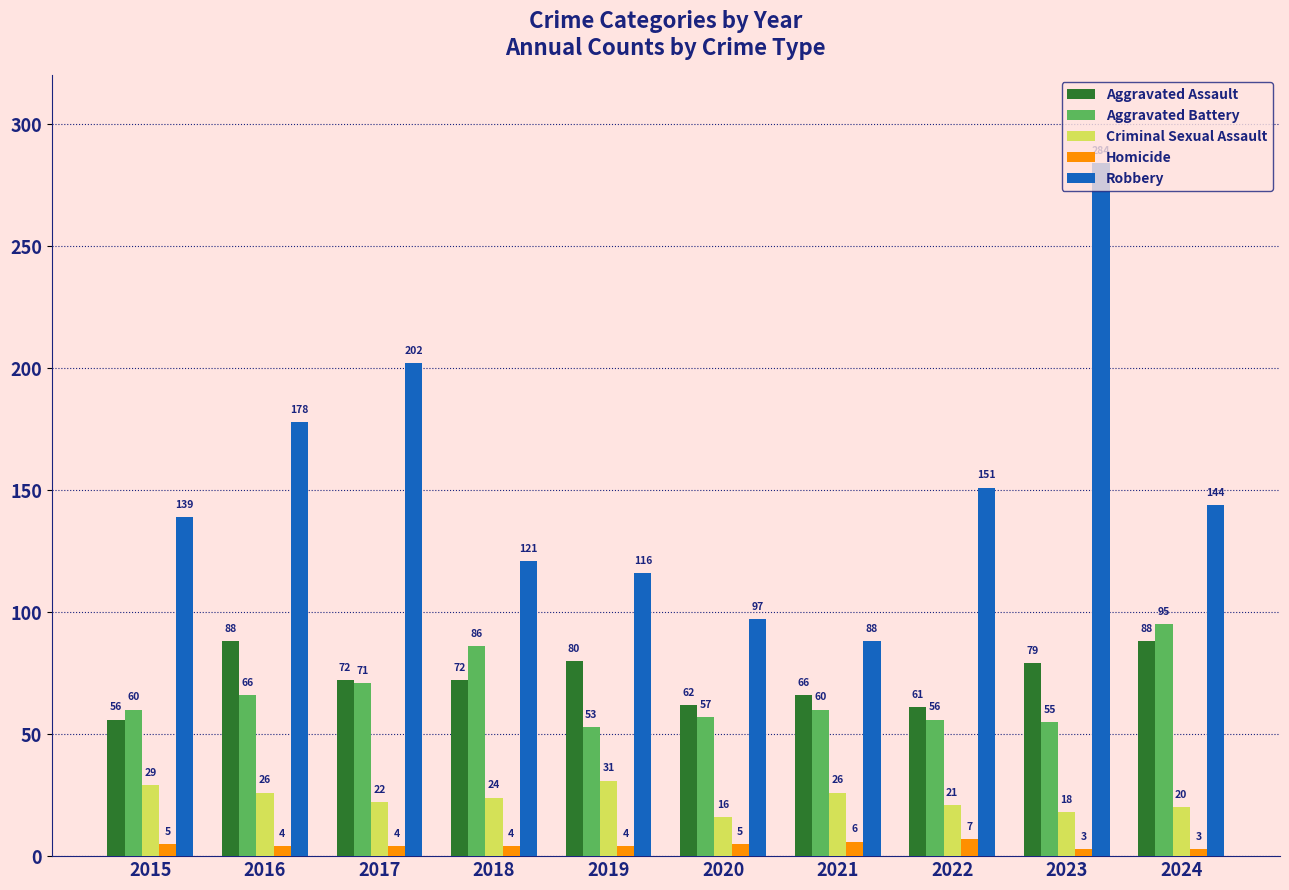

Which series has the largest total across all categories?

Robbery